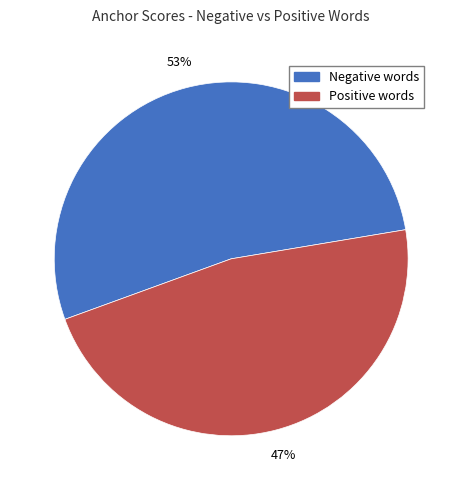

Is there a majority slice in this chart?

Yes